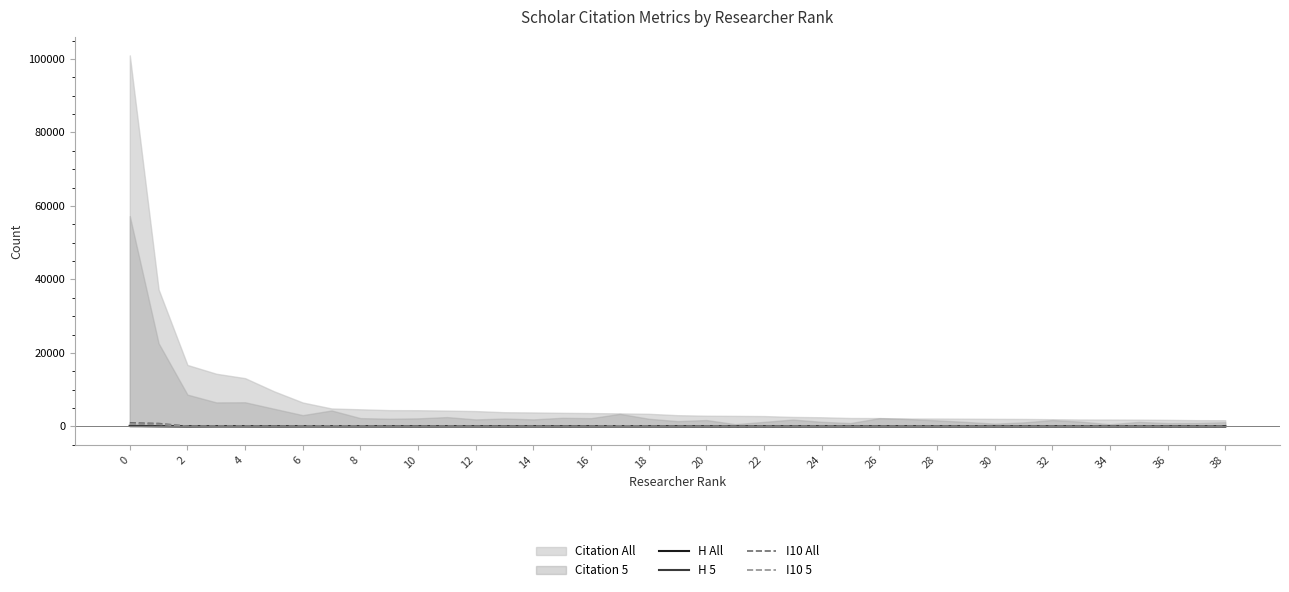

The I10 All series shows 24 at 20. True or false?

False